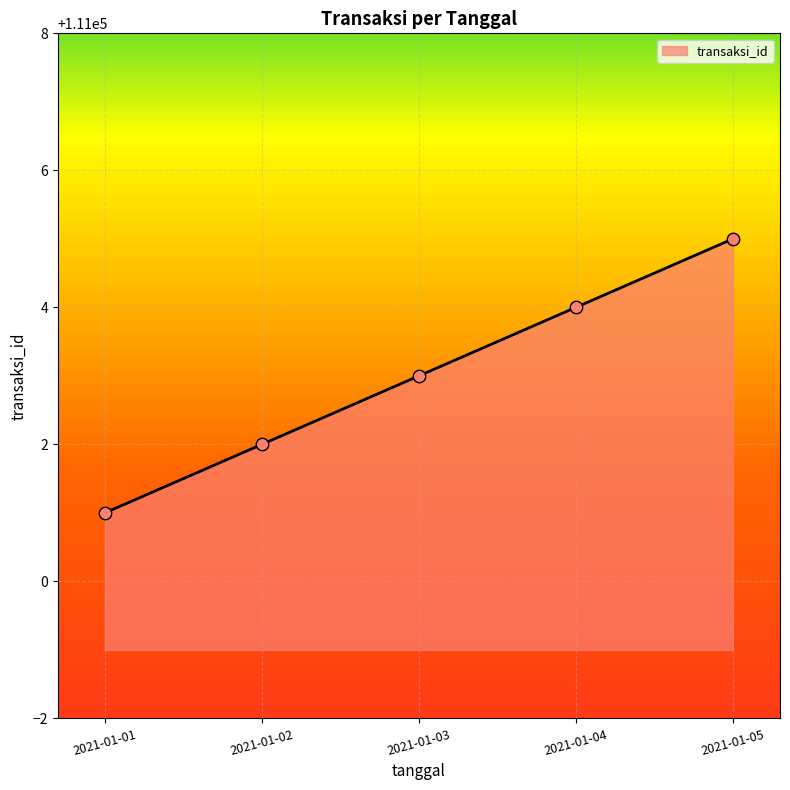

What is the change in value from 2021-01-02 to 2021-01-05?

+3